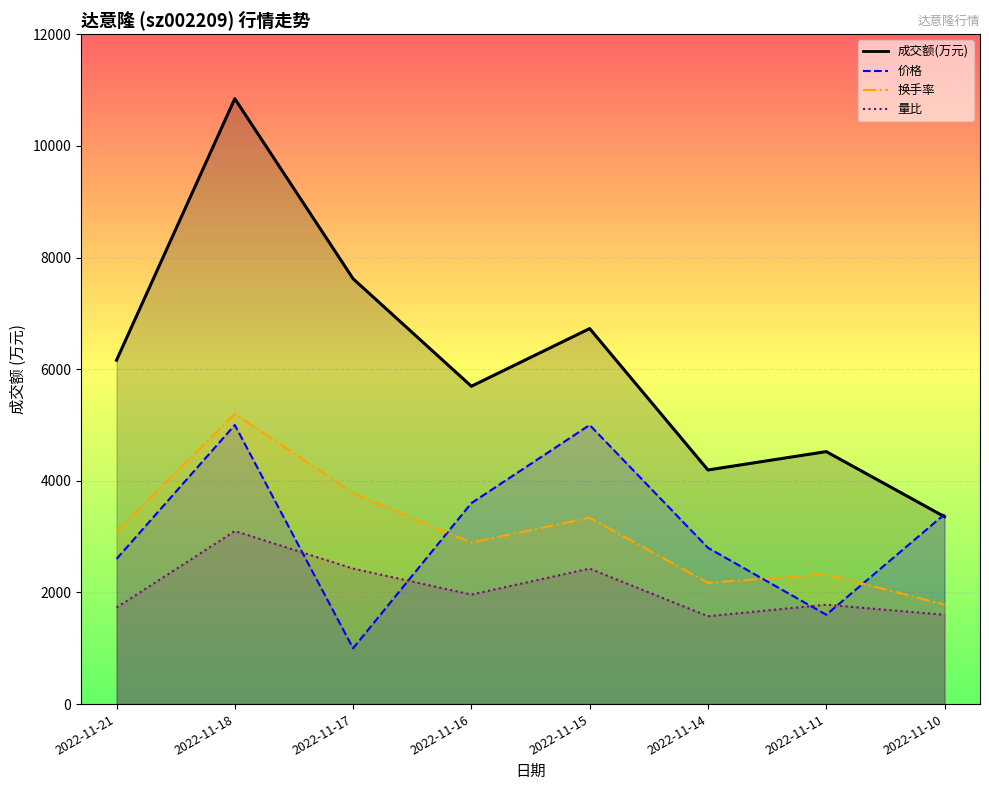

What is the maximum value for 价格_line?

5000.0